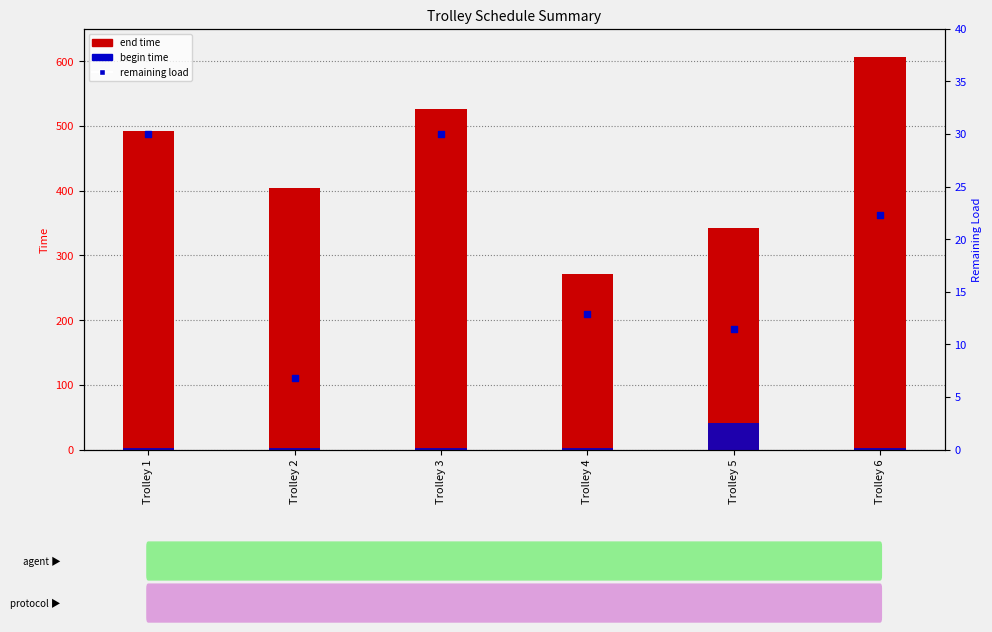

Which series reaches the maximum Y coordinate?

end time